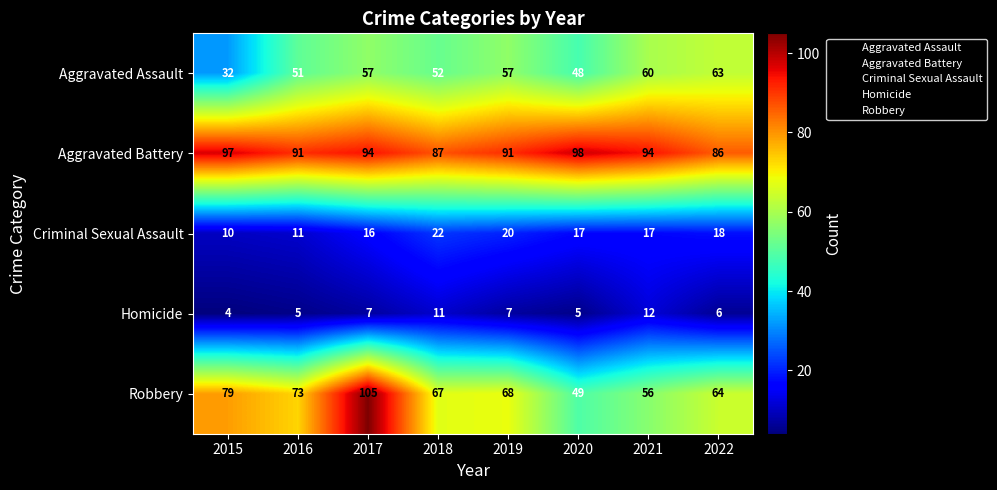

At 2018, list the series in order from smallest to largest.

Homicide, Criminal Sexual Assault, Aggravated Assault, Robbery, Aggravated Battery